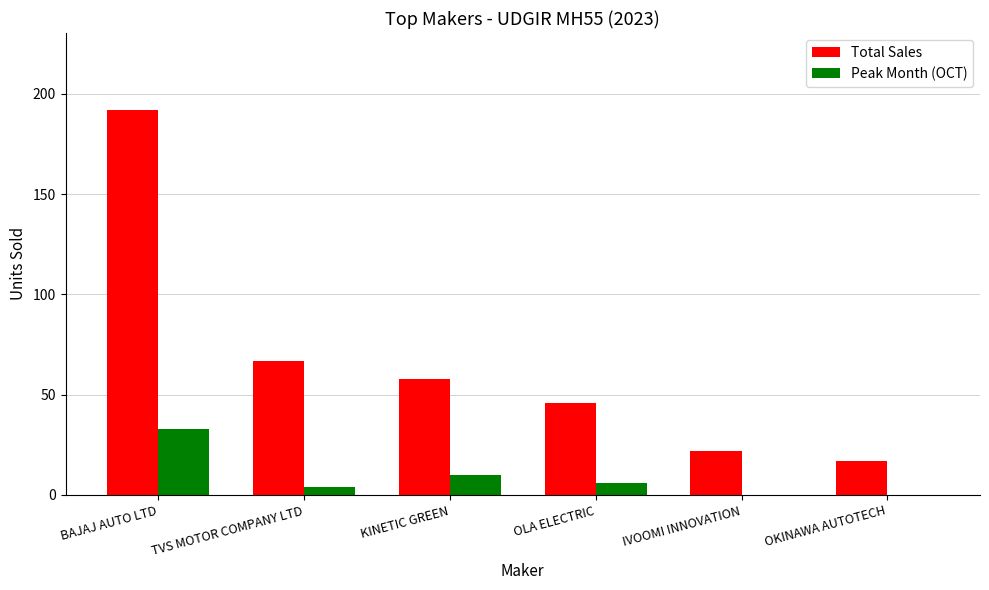

What is the sum of all Peak Month (OCT) values?

53